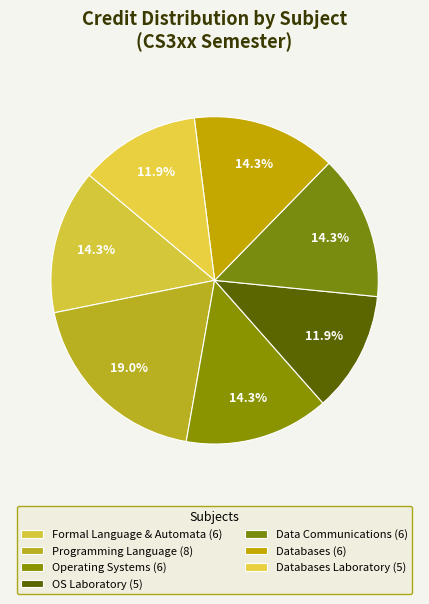

Which slice is the largest?

CS331 Programming
Language